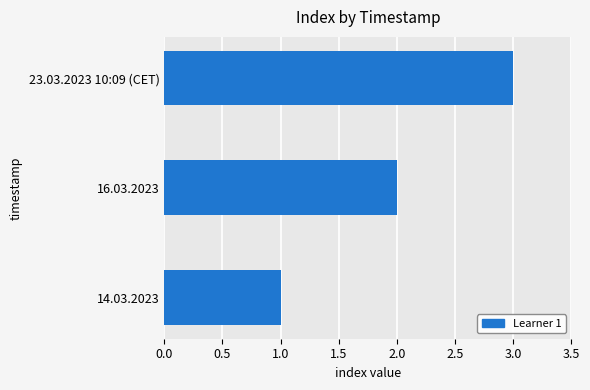

At which category does the chart reach its peak across all series?

23.03.2023 10:09 (CET)